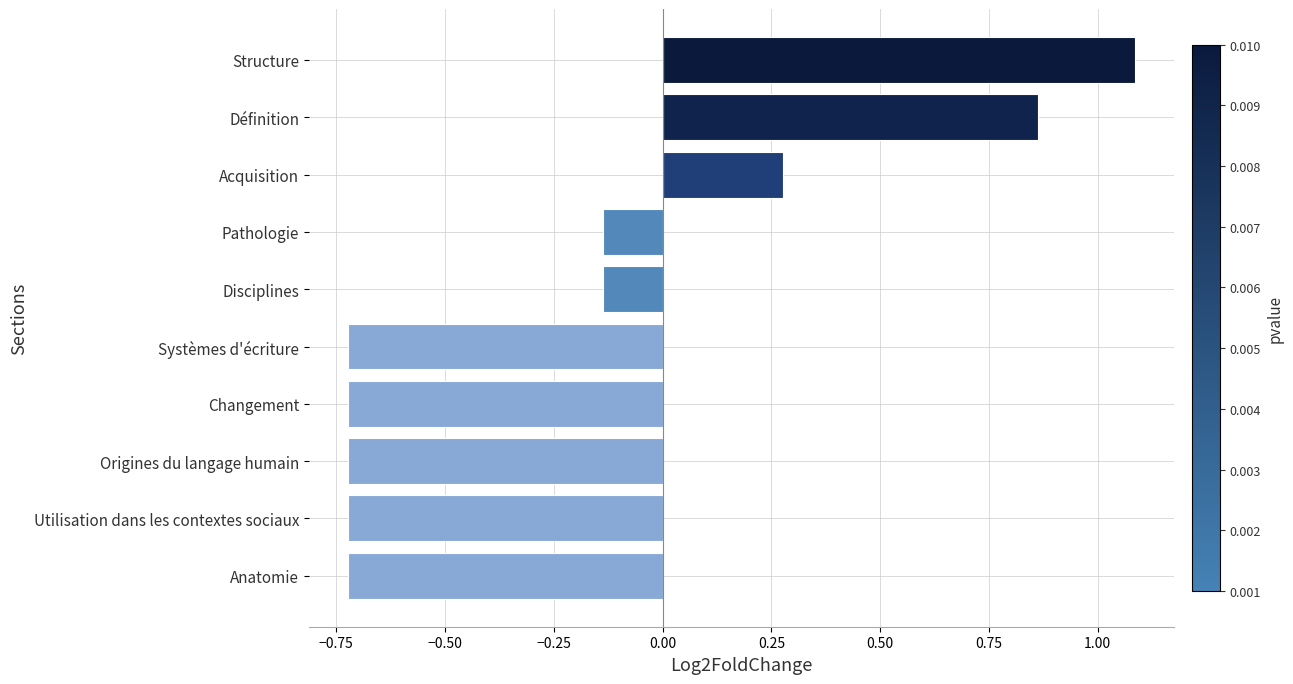

Does the chart contain any negative values?

Yes